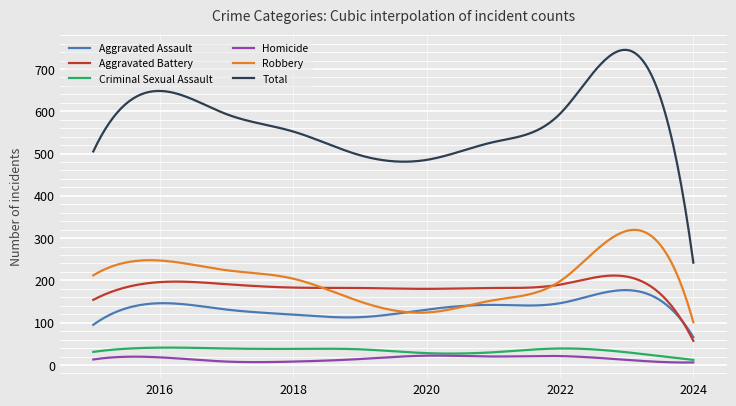

True or false: Criminal Sexual Assault and Aggravated Battery cross at least once.

False